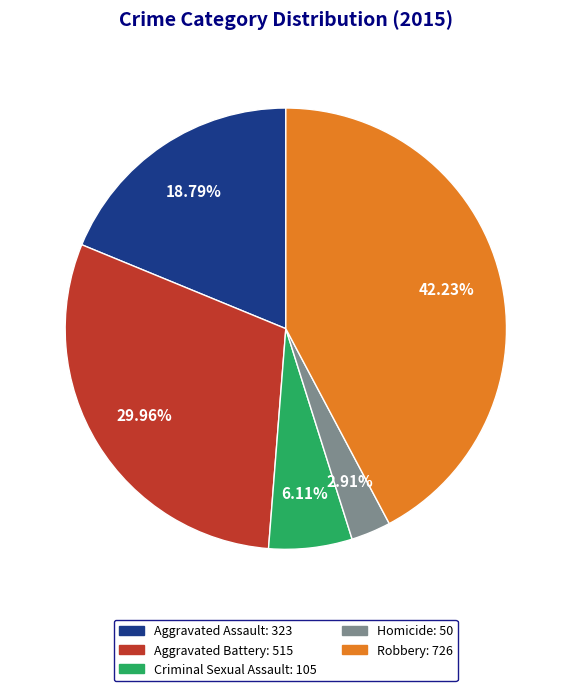

Rank the categories by value from highest to lowest.

Robbery, Aggravated Battery, Aggravated Assault, Criminal Sexual Assault, Homicide